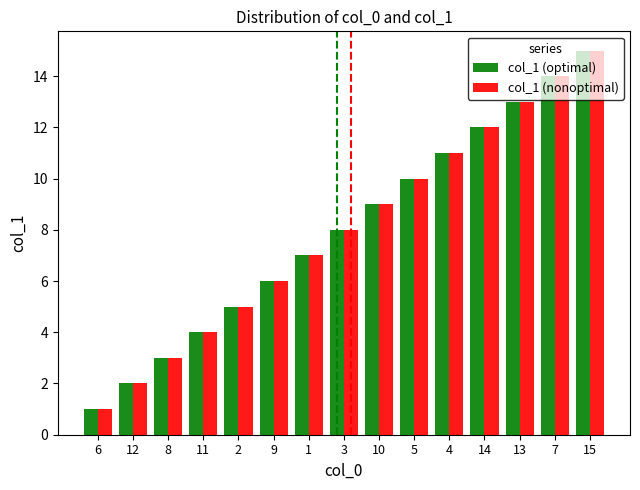

Does the chart contain any negative values?

No